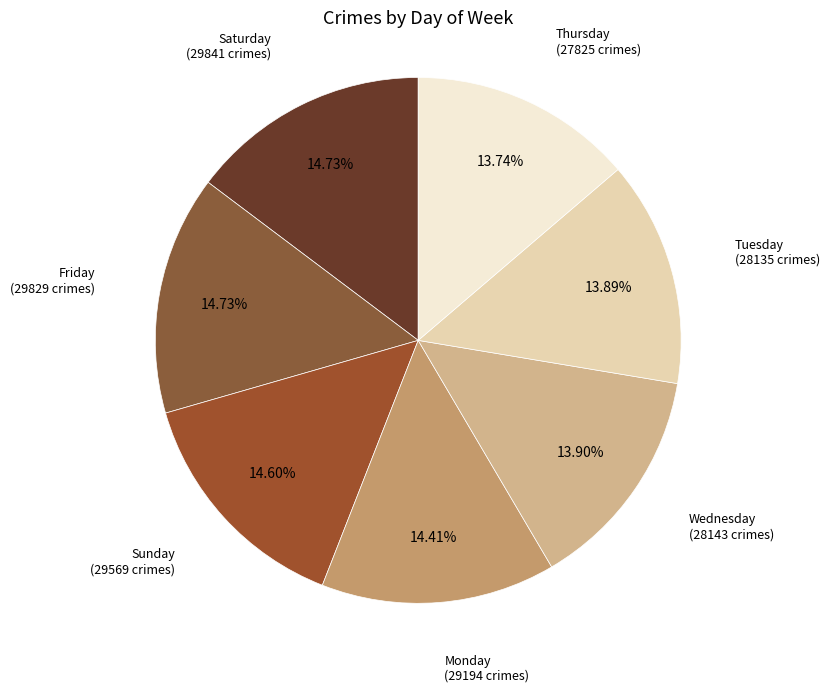

Count the number of slices in the pie.

7